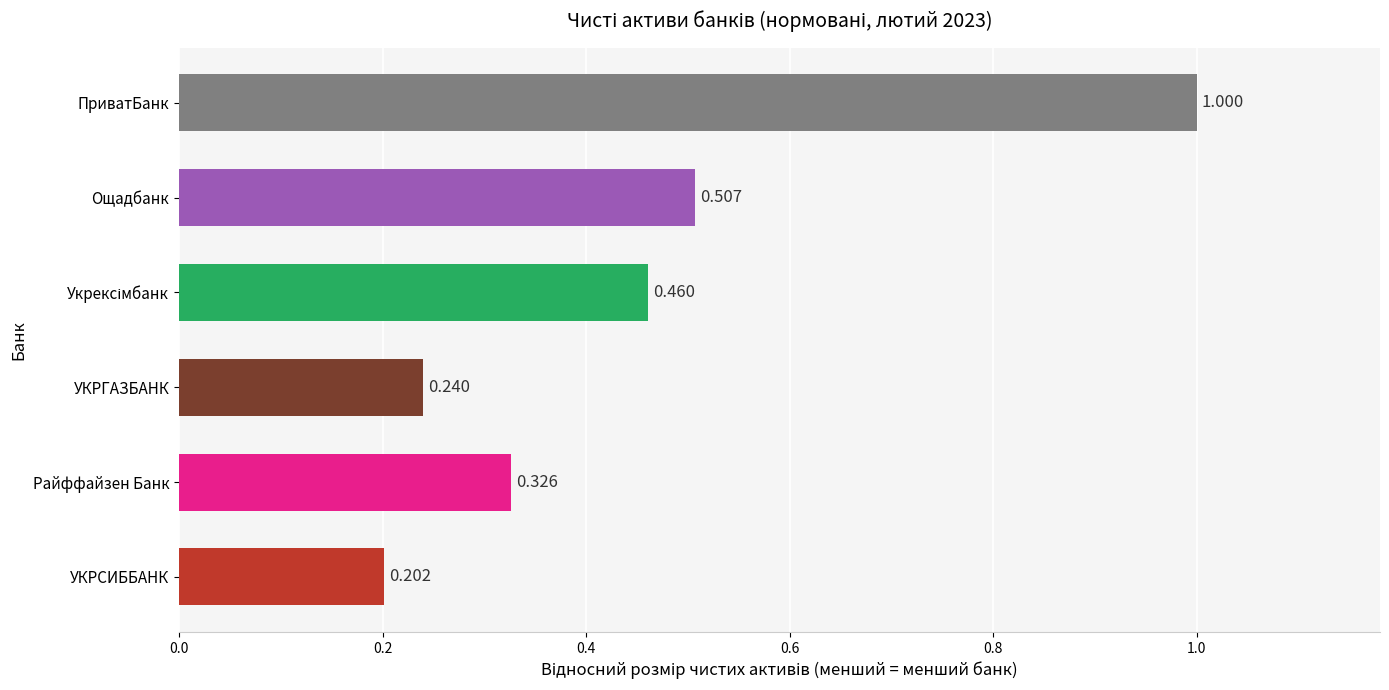

What is the sum of all values?

2.7